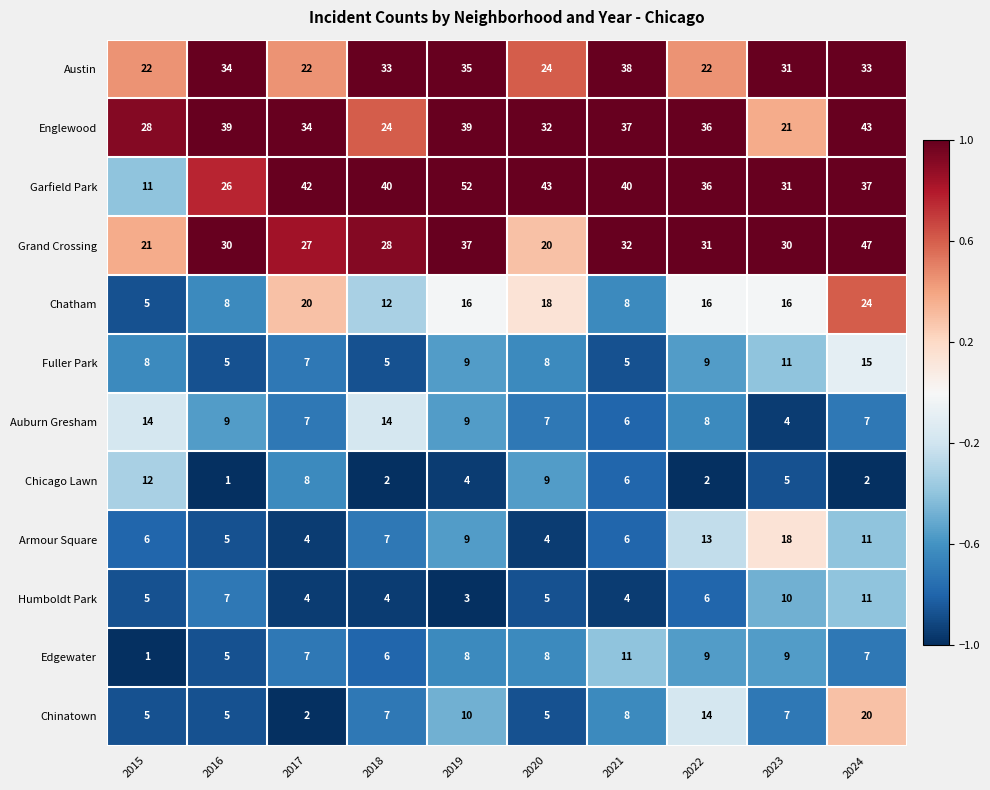

What is the approximate value of Austin at 2021, to the nearest 10?

40